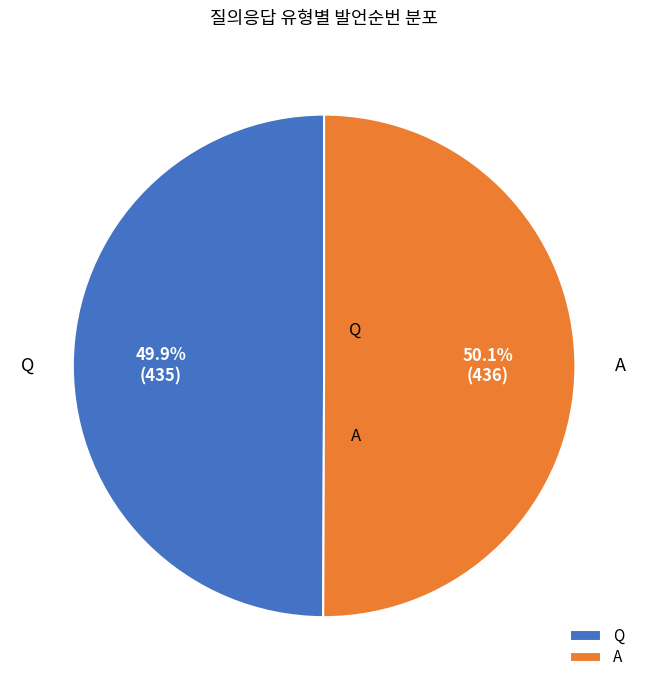

Is there a majority slice in this chart?

Yes